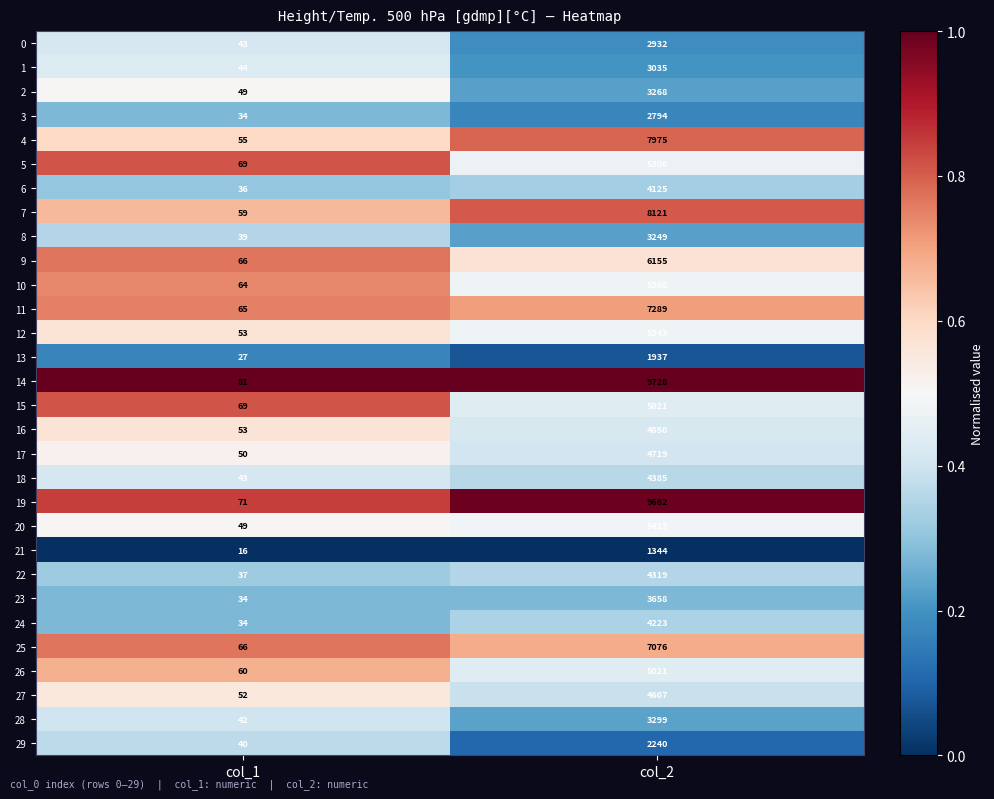

What value does the 1 series have at col_2, to the nearest 100?

3000